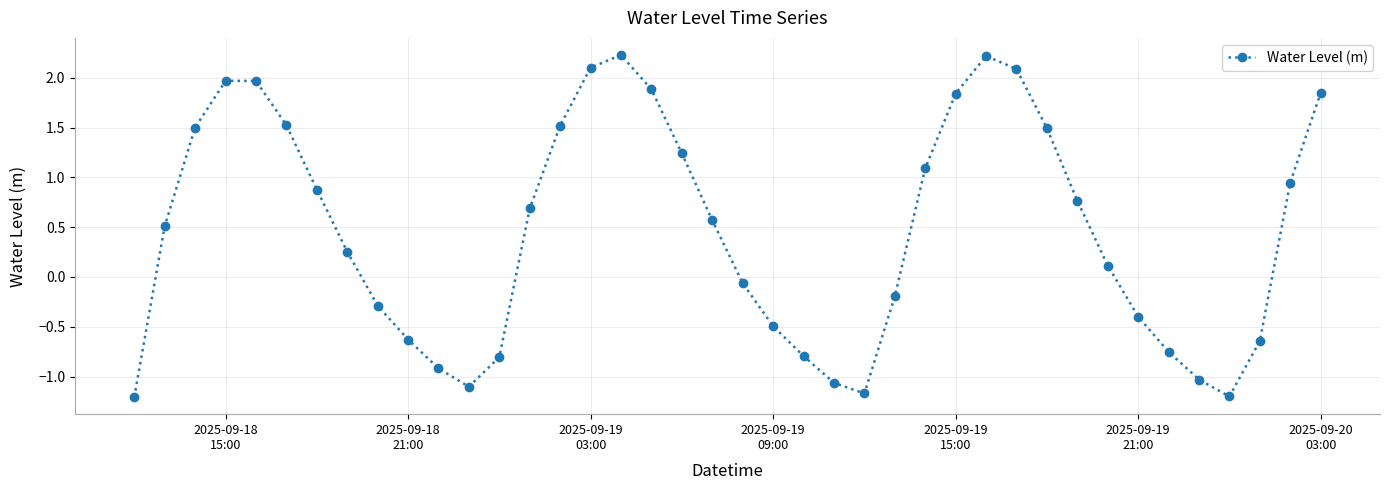

What is the minimum value shown in the chart?

-1.2